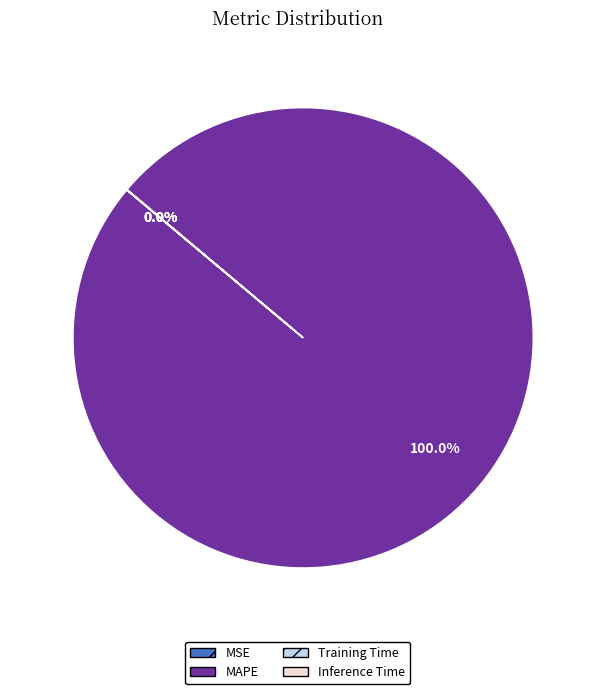

To the nearest percent, what is the average slice percentage?

25%